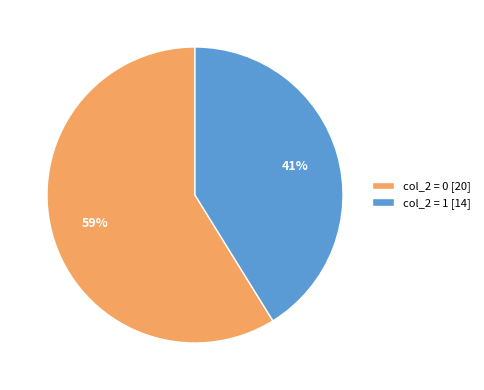

Which slice is the smallest?

col_2 = 1 [14]